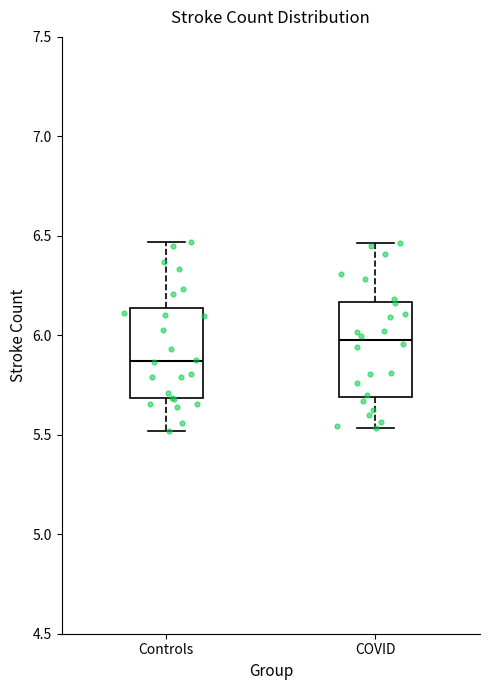

Reading left to right, transcribe this box plot: for each box, give where its median line is, the range the box spans, and where its two whiskers end, as read against the y-axis. The values are not printed on the chart, so give them approximately, as read against the axis.

Controls: median 5.85, box 5.70 to 6.15, whiskers 5.50 to 6.45
COVID: median 6.00, box 5.70 to 6.15, whiskers 5.55 to 6.45